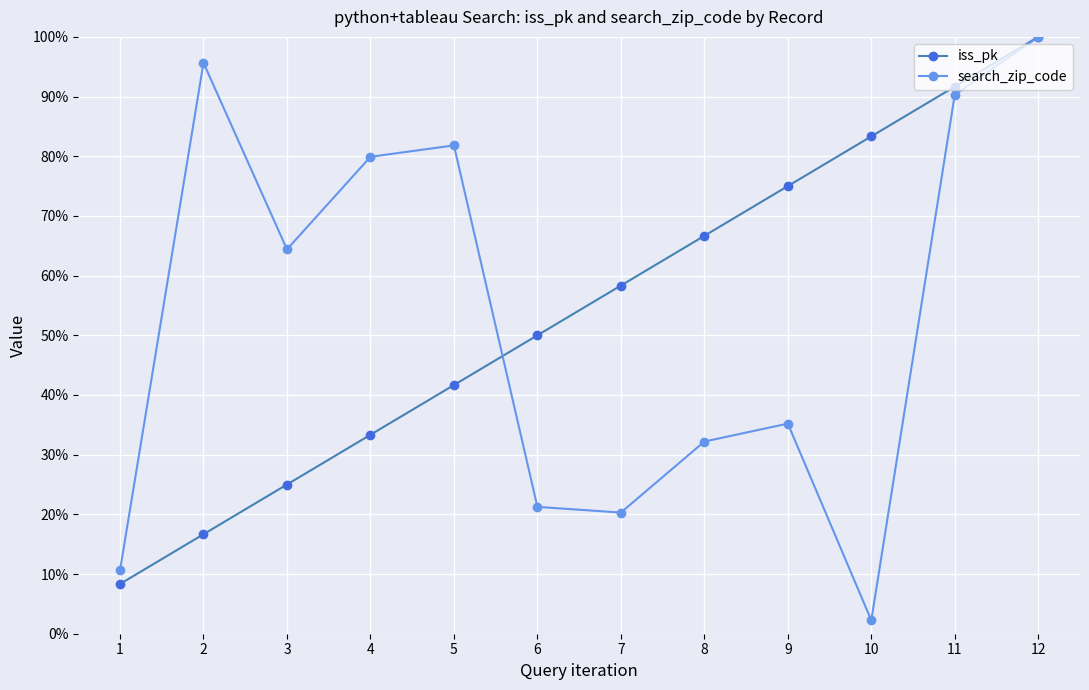

What are all the series names shown in the legend?

iss_pk, search_zip_code